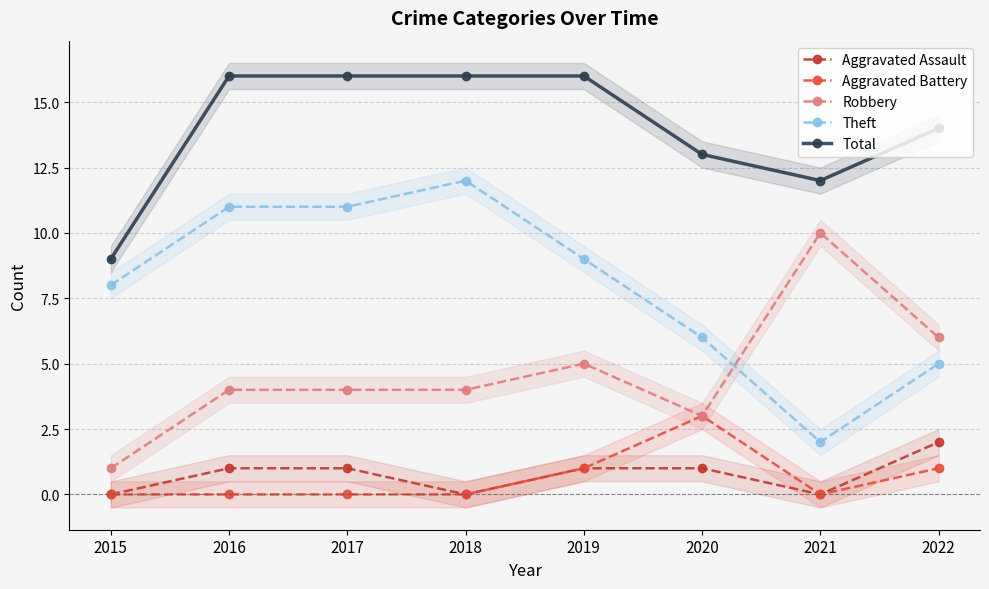

Which label corresponds to the smallest value in the chart?

2015